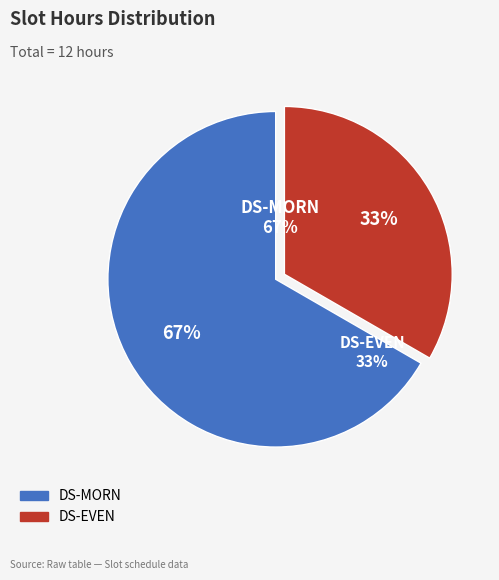

Count the number of slices in the pie.

2